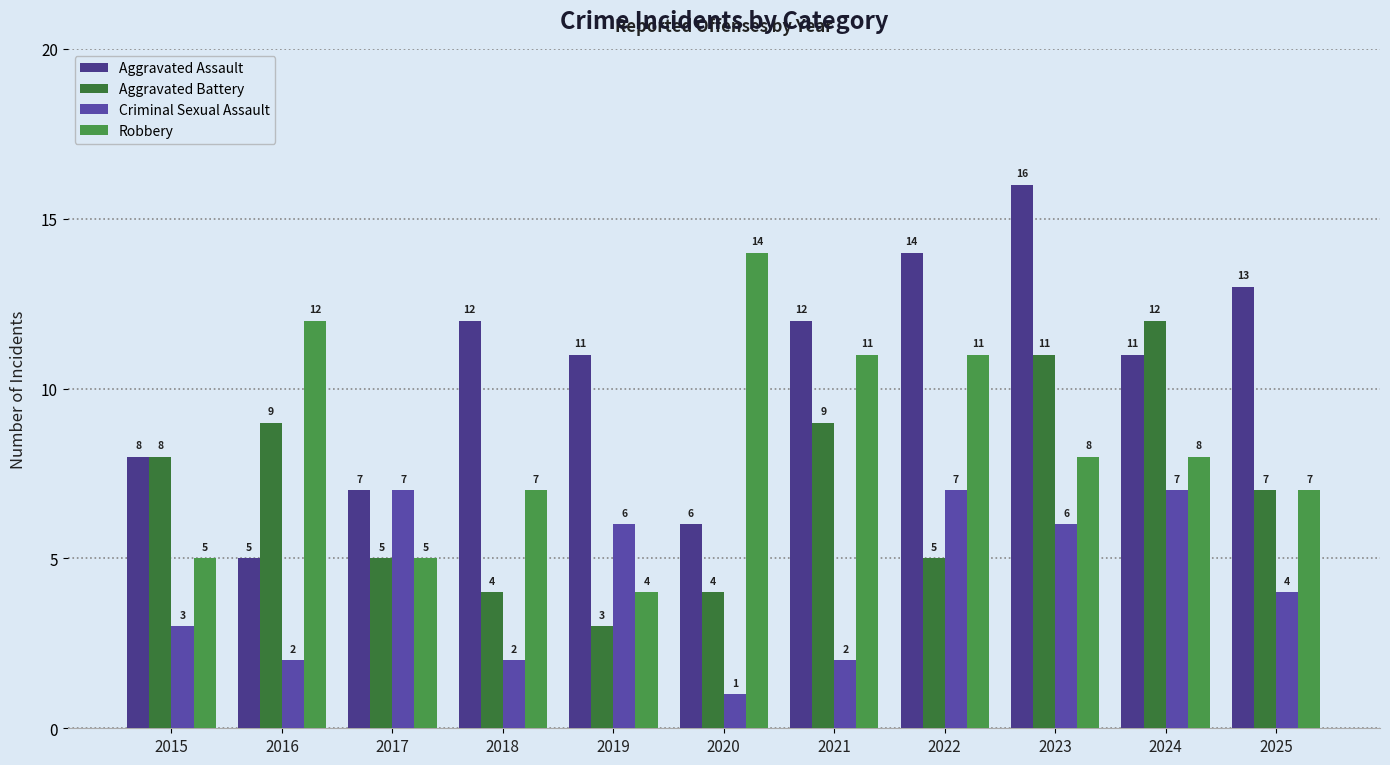

Where is Criminal Sexual Assault nearest to the value 4?

2025